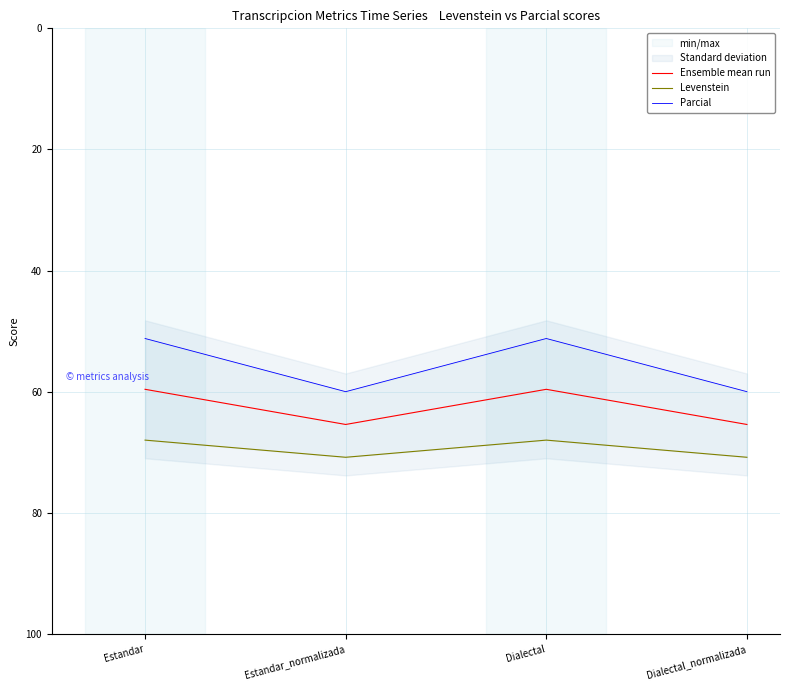

Reading left to right, transcribe all the data shown in this chart.

Ensemble mean run: 59.6	65.4	59.6	65.4
Levenstein: 68.0	70.8	68.0	70.8
Parcial: 51.2	60.0	51.2	60.0